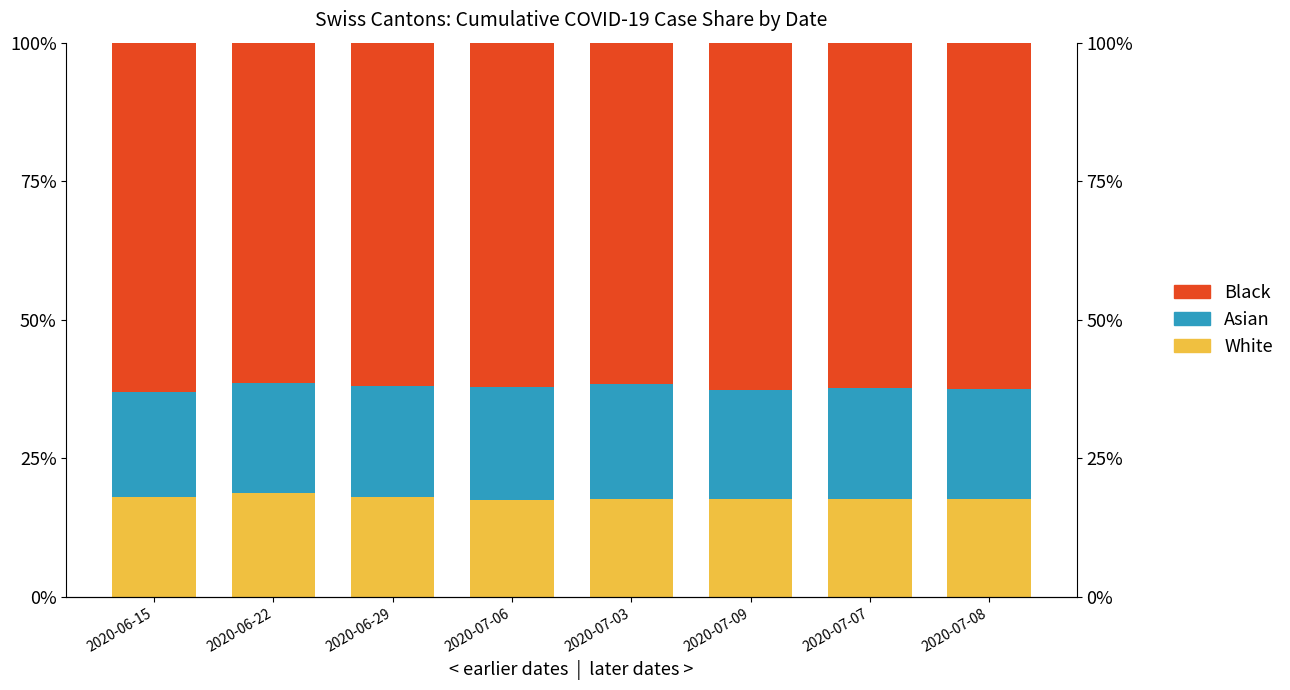

Which category has the lowest value in the Black series?

2020-06-22